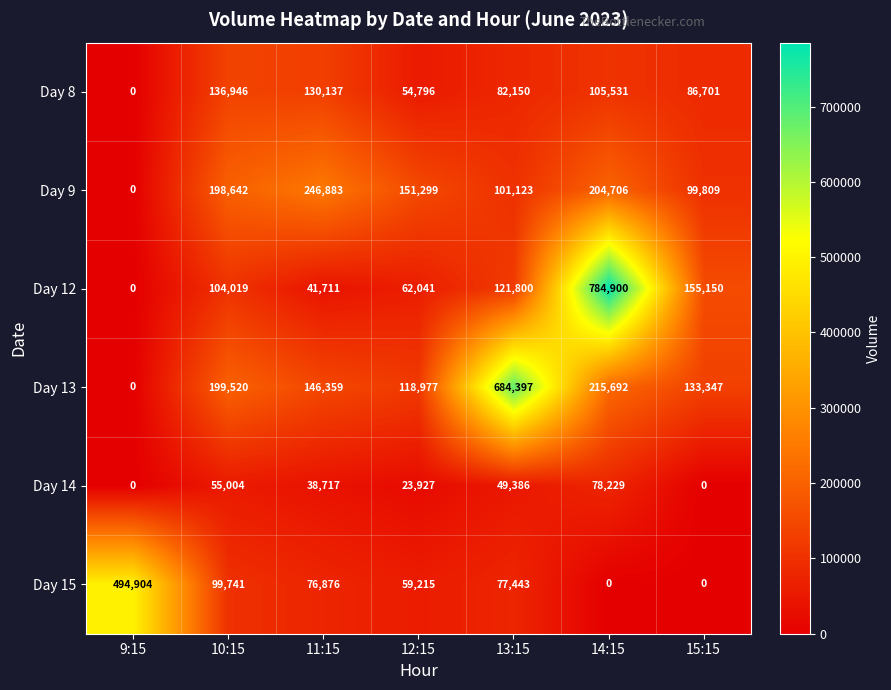

Which series has the largest range (max minus min)?

Day 12